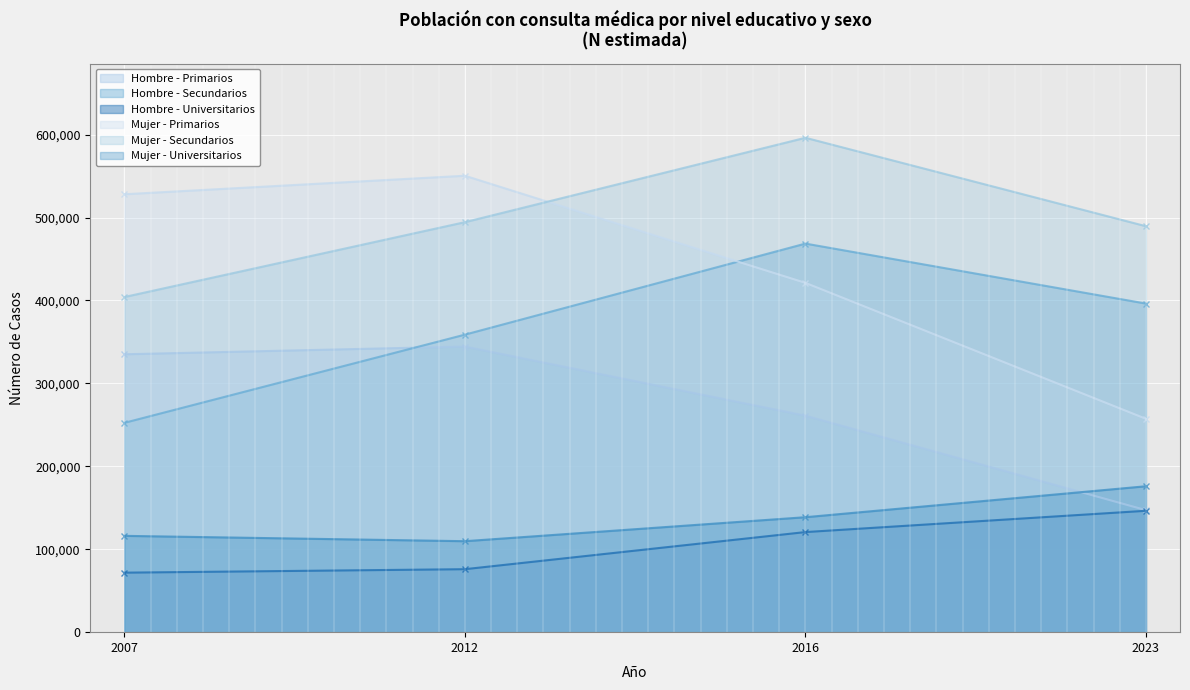

Between 2023 and 2012, which is larger?

2012